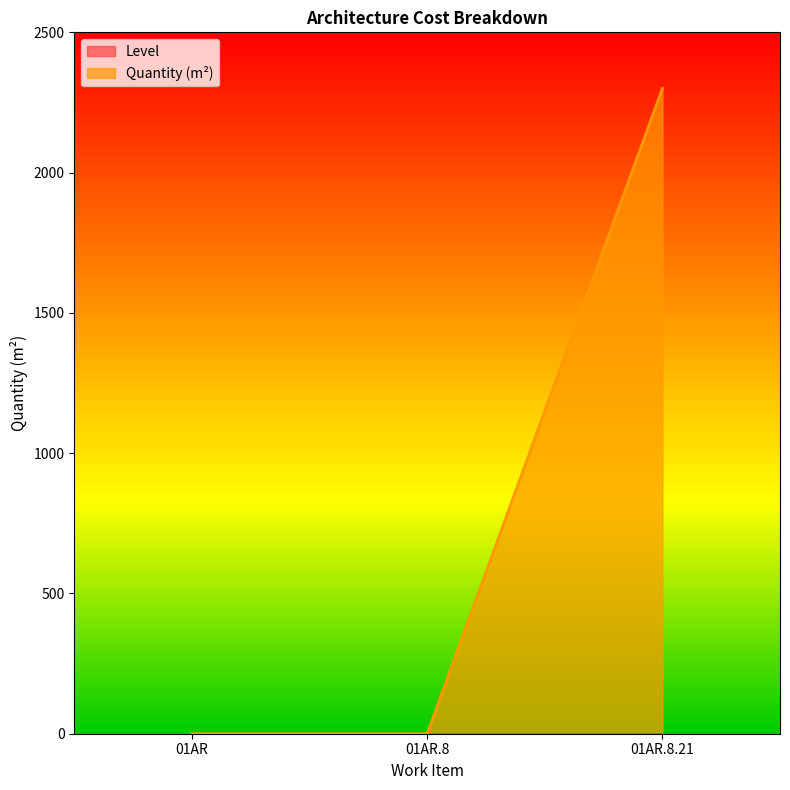

What is the difference between the values at 01AR.8.21 and 01AR.8?

2300